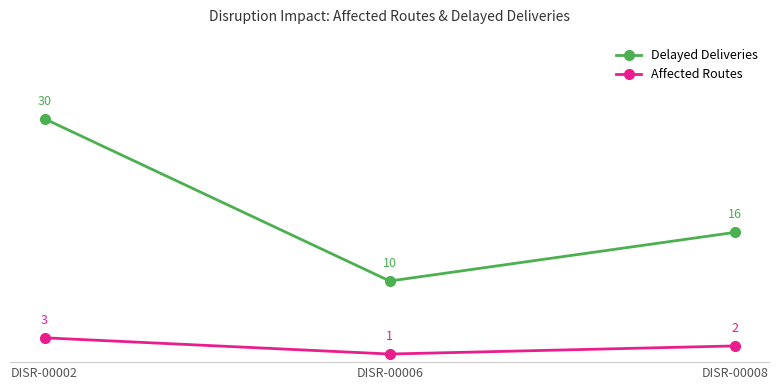

The value of Delayed Deliveries at DISR-00008 is 25. True or false?

False